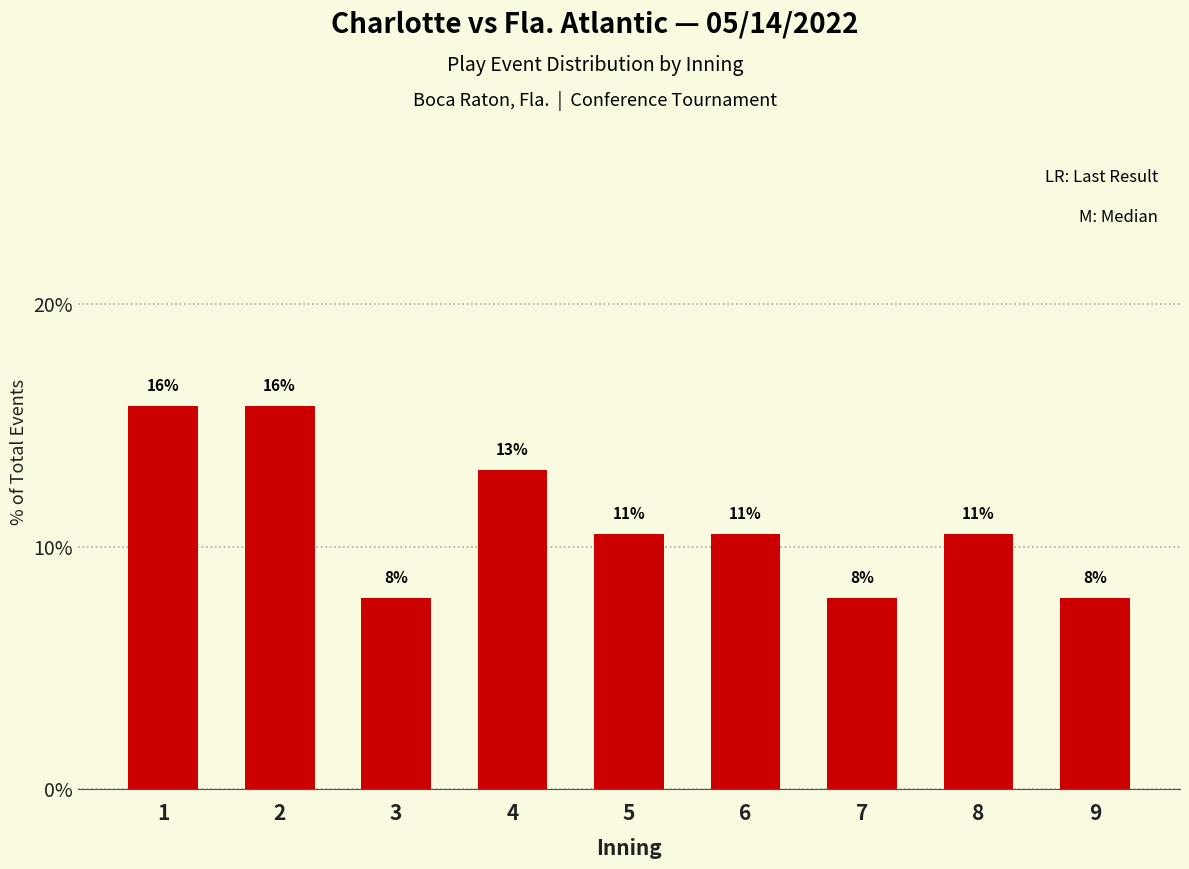

Reading left to right, what are all the values shown in this chart?

1=15.8	2=15.8	3=7.9	4=13.2	5=10.5	6=10.5	7=7.9	8=10.5	9=7.9